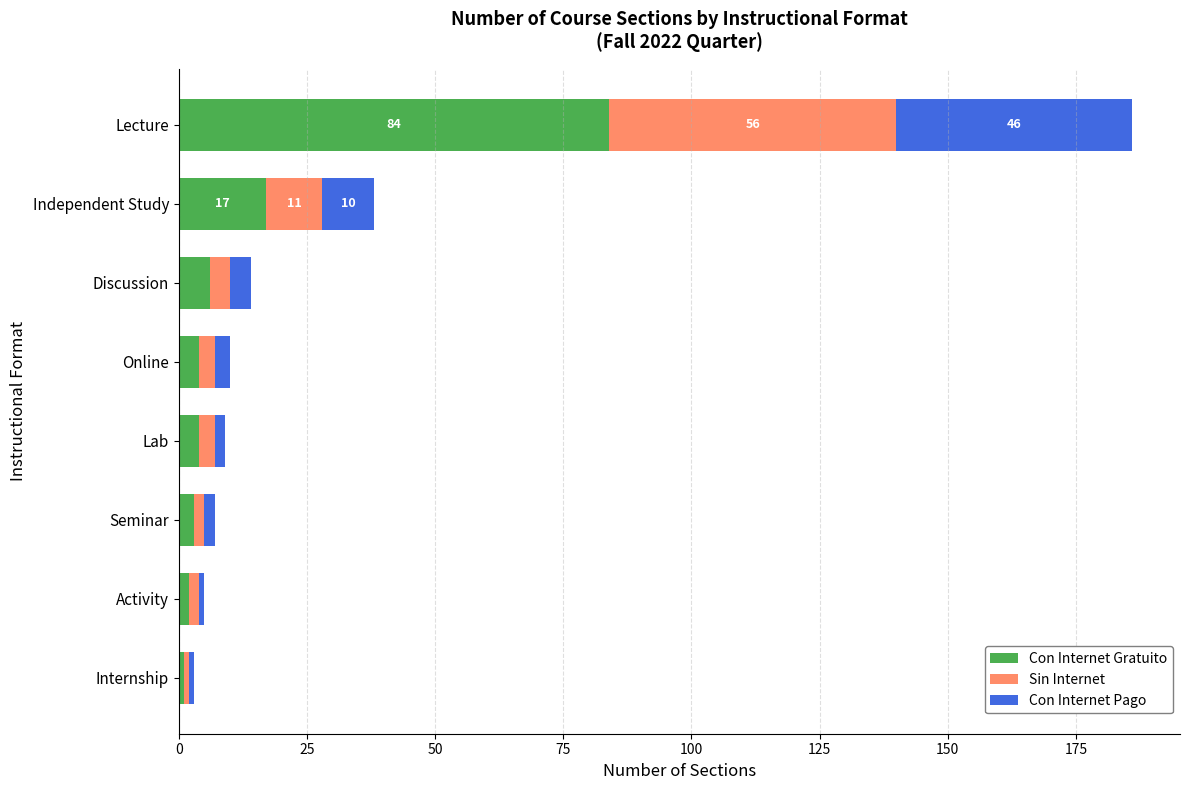

True or false: Con Internet Gratuito has a value of 32 at Lecture.

False